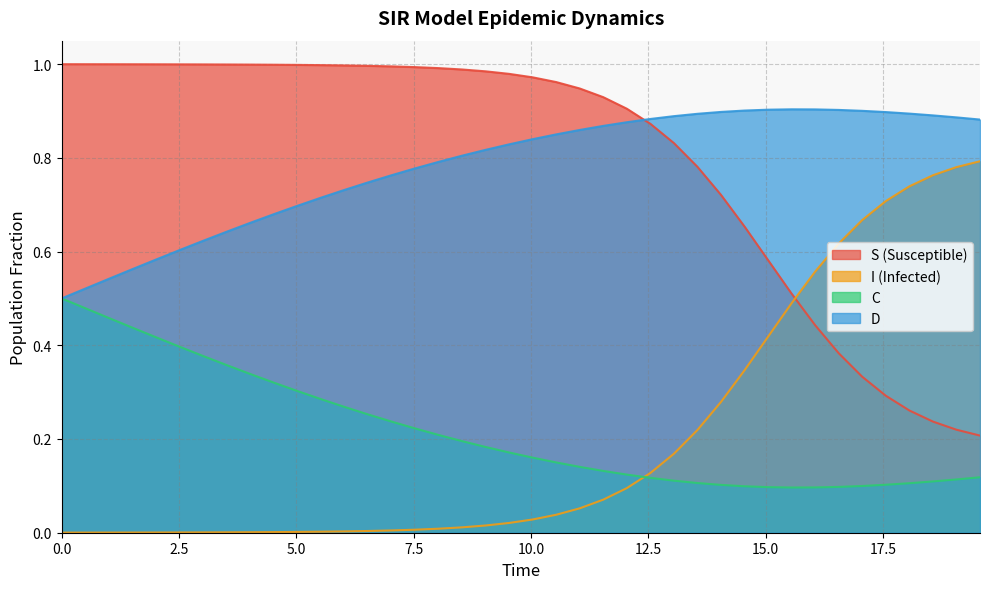

True or false: D and C intersect in this chart.

False